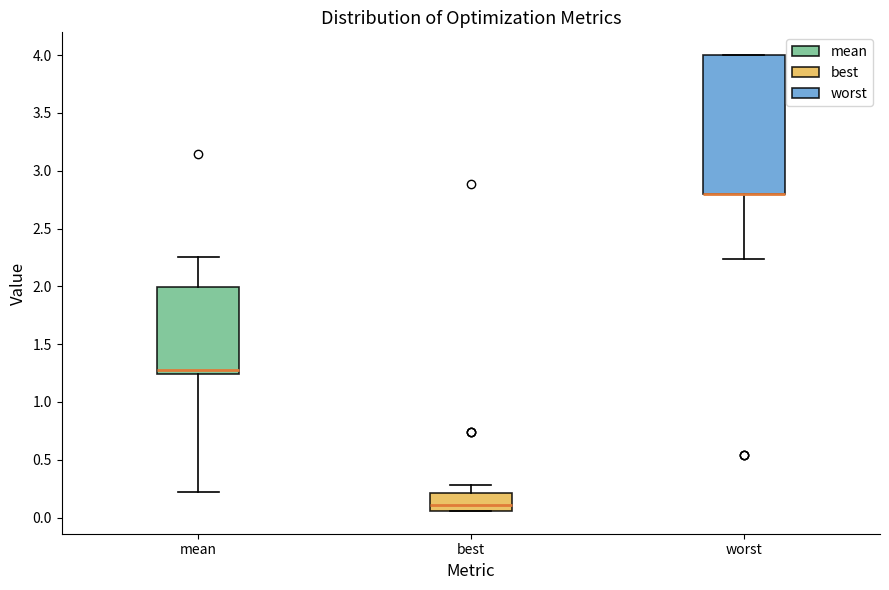

Reading left to right, read every box against the y-axis: the position of its median line, the range the box covers, and the ends of its whiskers. The values are not printed on the chart, so give them approximately, as read against the axis.

mean: median 1.30, box 1.25 to 2.00, whiskers 0.20 to 2.25
best: median 0.10, box 0.05 to 0.20, whiskers 0.05 to 0.30
worst: median 2.80 (drawn on the box's lower edge), box 2.80 to 4.00, whiskers 2.25 to 4.00